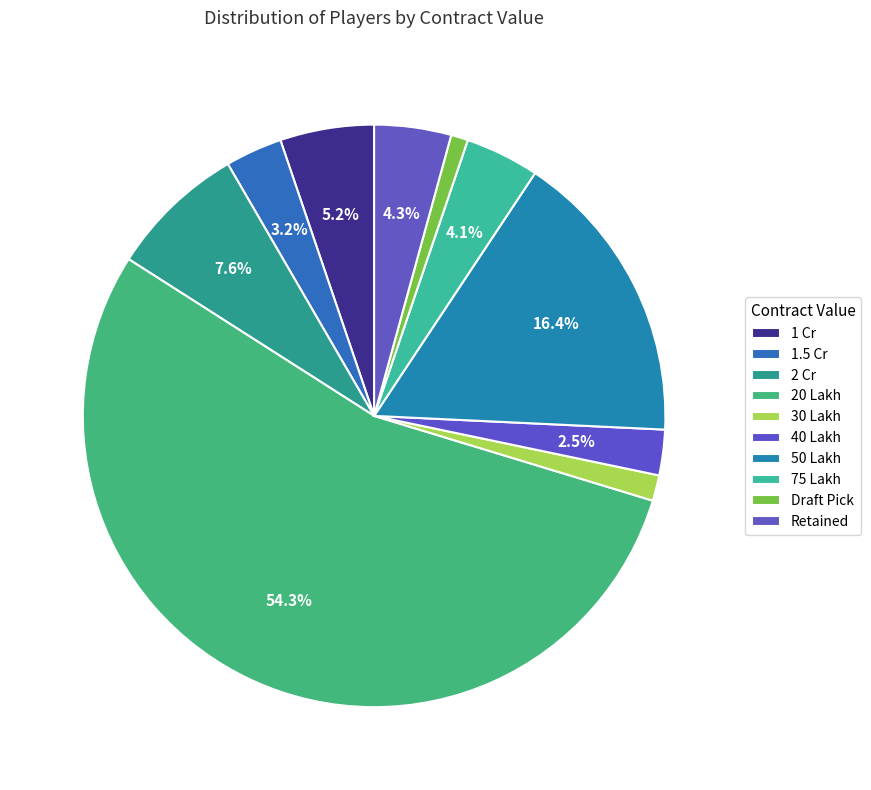

Which category has the biggest portion of the pie?

20 Lakh